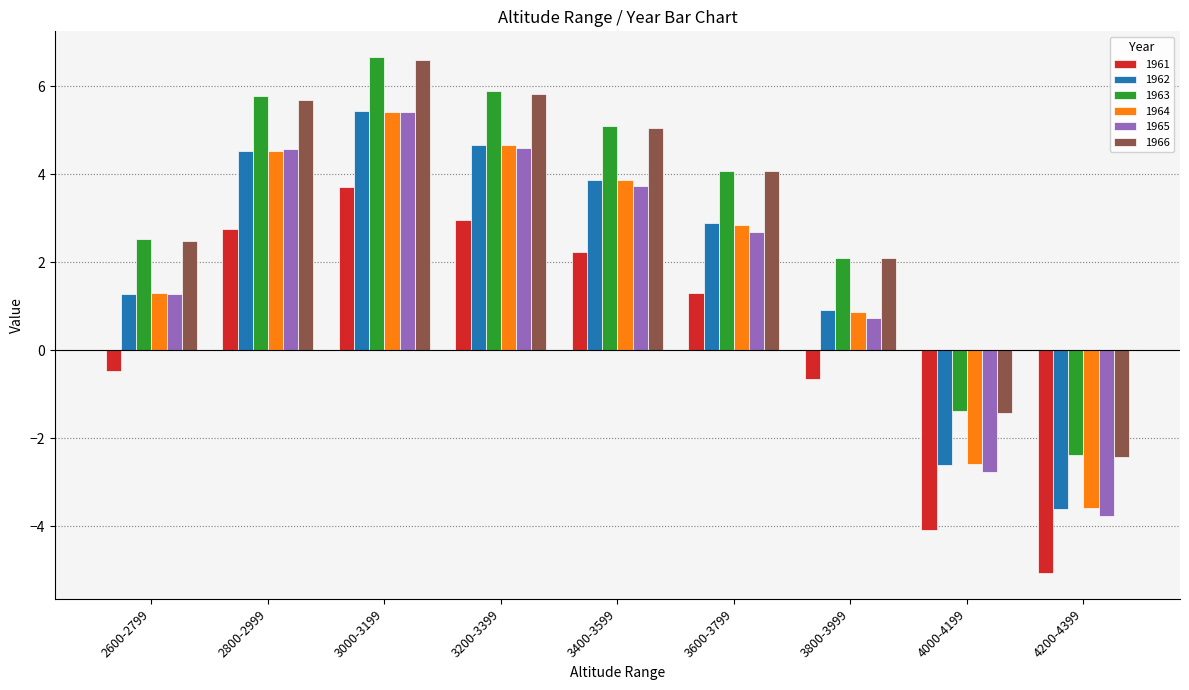

How many groups of bars are there?

9